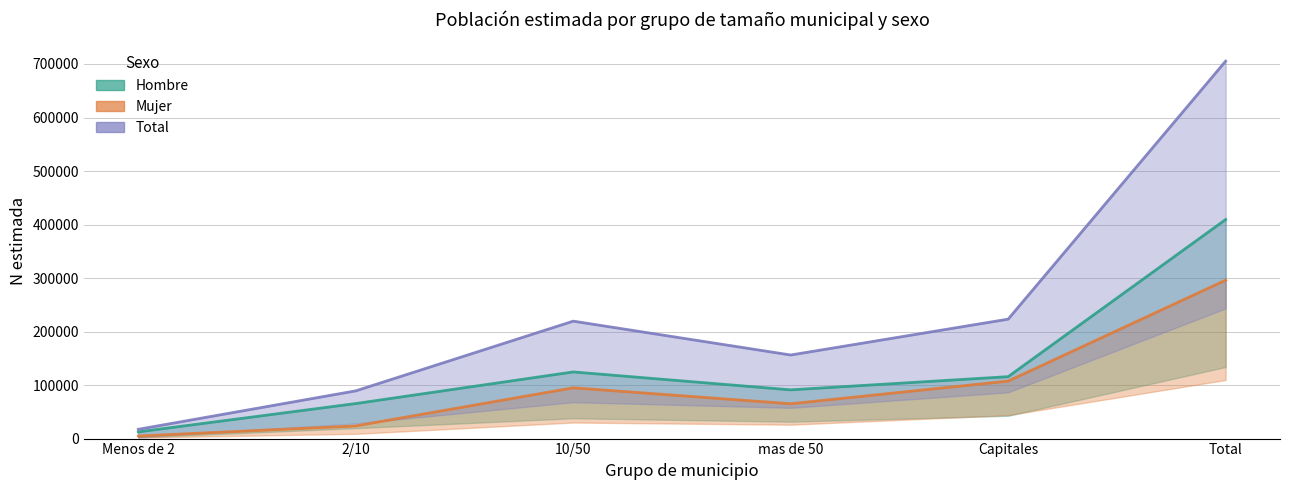

How many values in the Hombre series are below 115704?

3